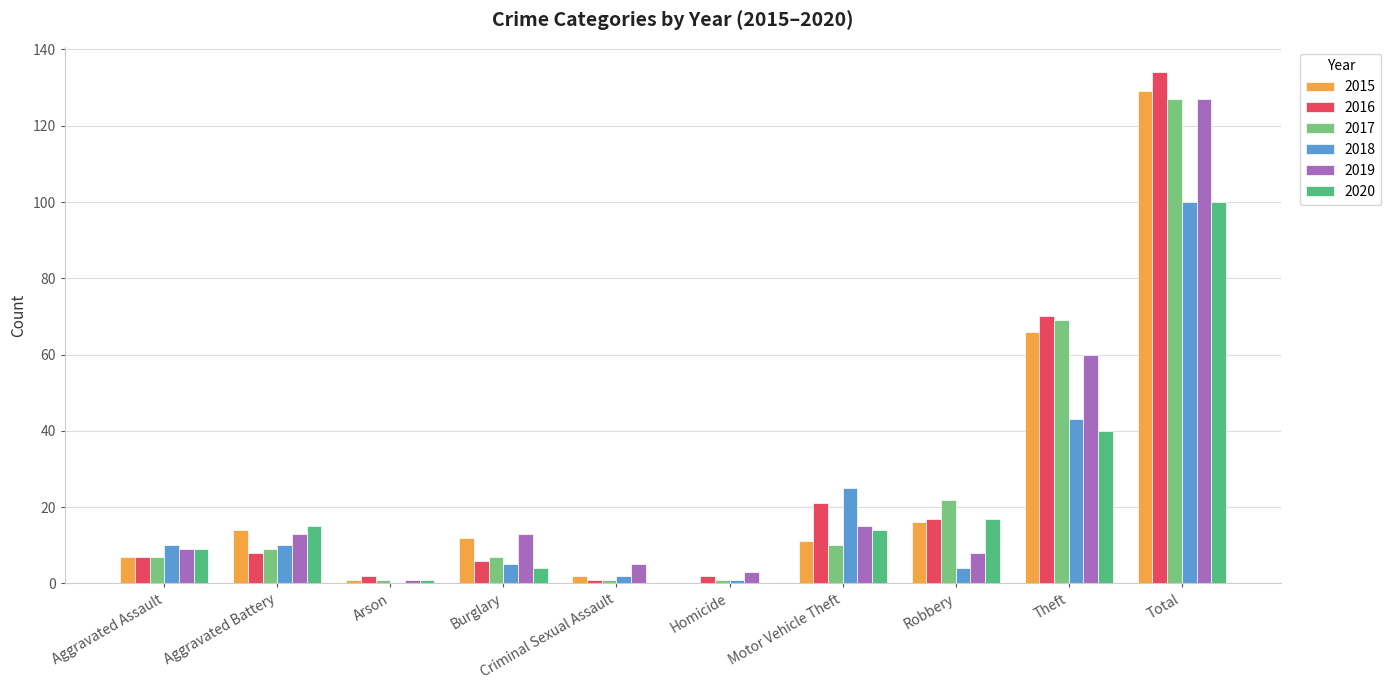

Which series changed the most between Arson and Robbery?

2017